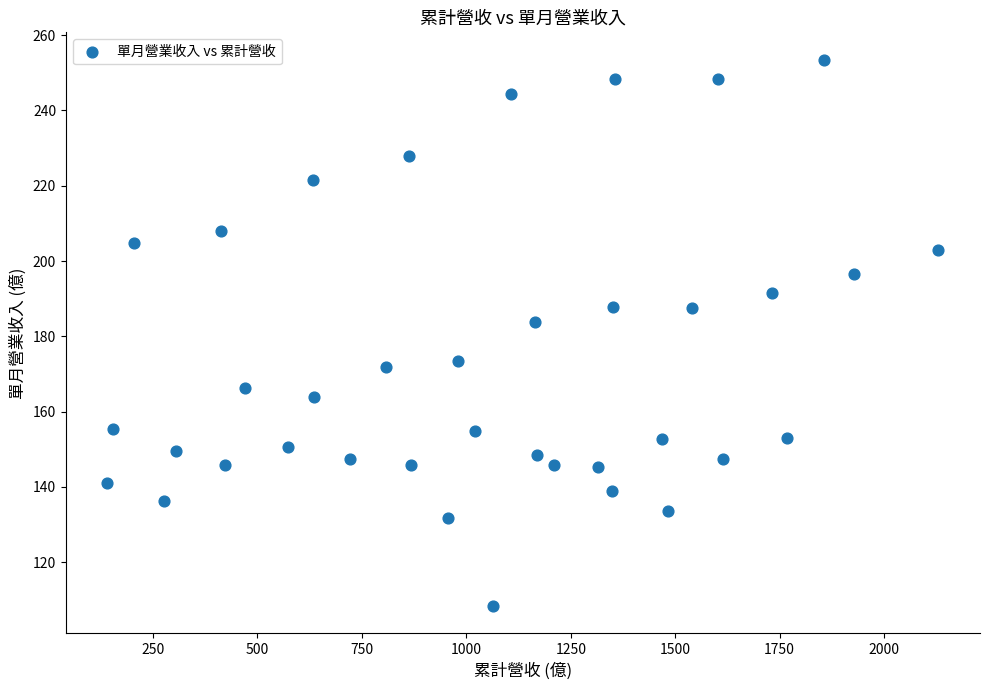

What Y value in the scatter plot is closest to 180?

183.7